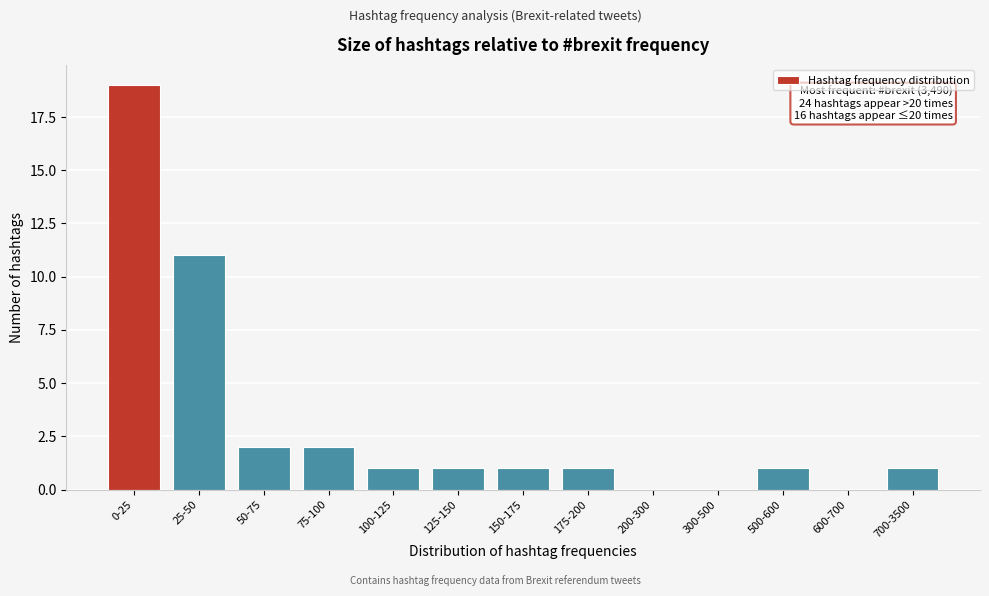

Reading left to right, extract all data points from this chart.

0-25=19	25-50=11	50-75=2	75-100=2	100-125=1	125-150=1	150-175=1	175-200=1	200-300=0	300-500=0	500-600=1	600-700=0	700-3500=1